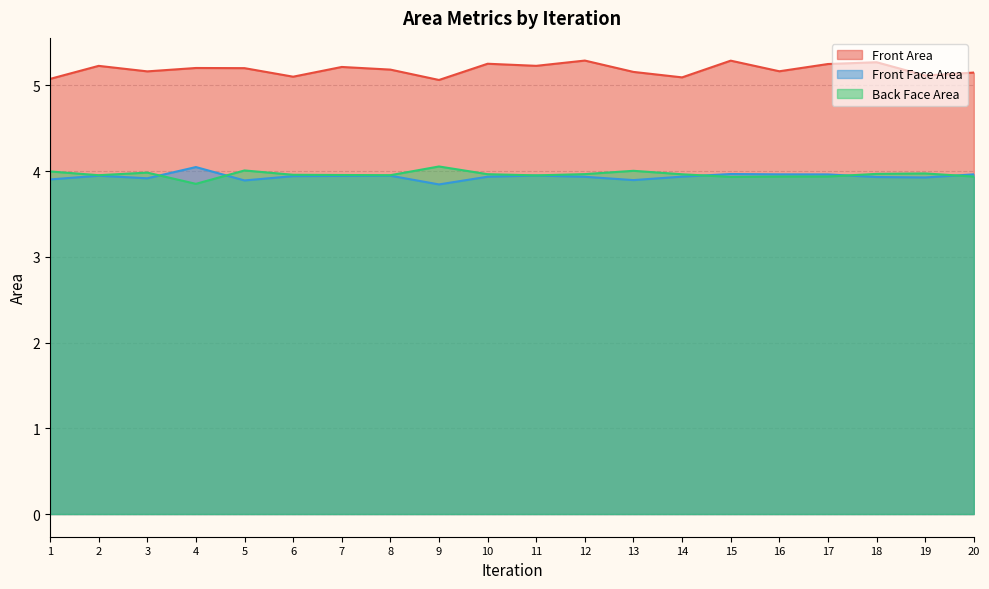

In Back Face Area, how many points are lower than both neighbors (excluding endpoints)?

5